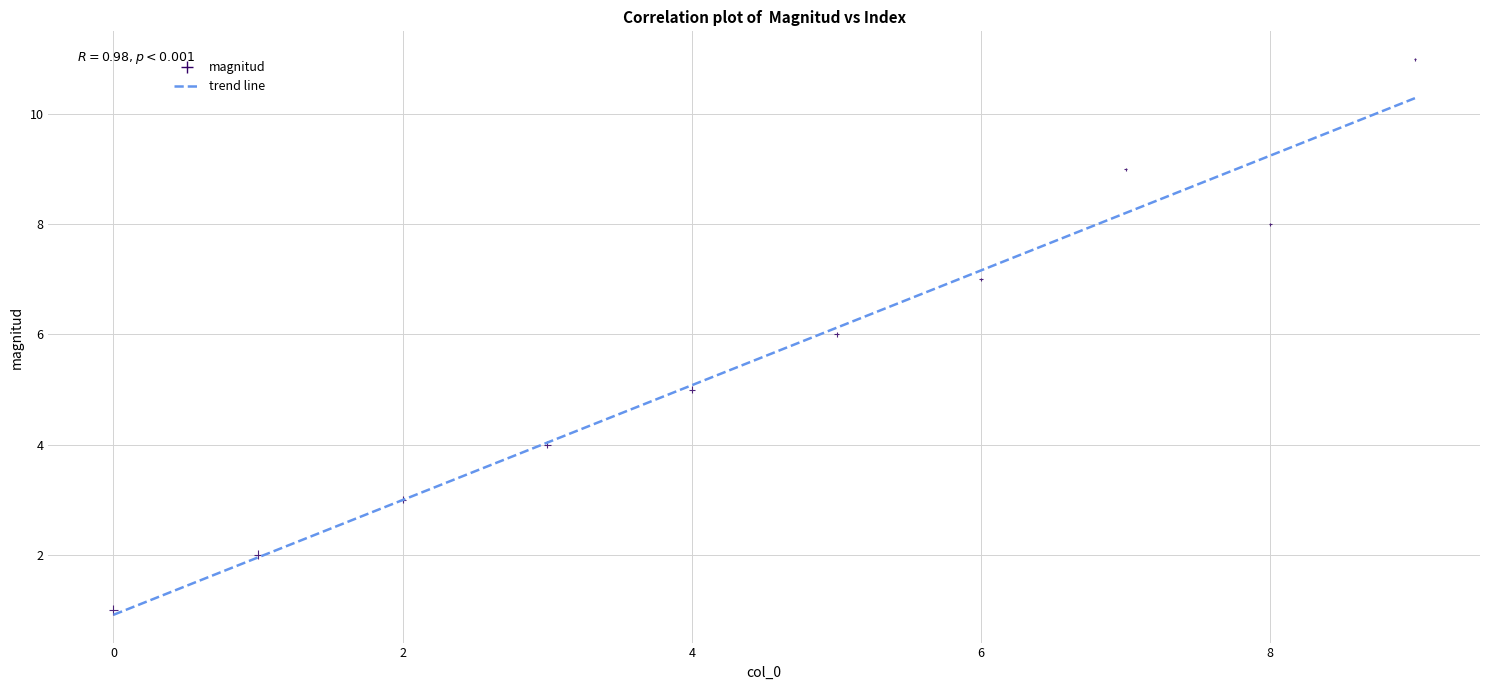

What is the average Y value?

6